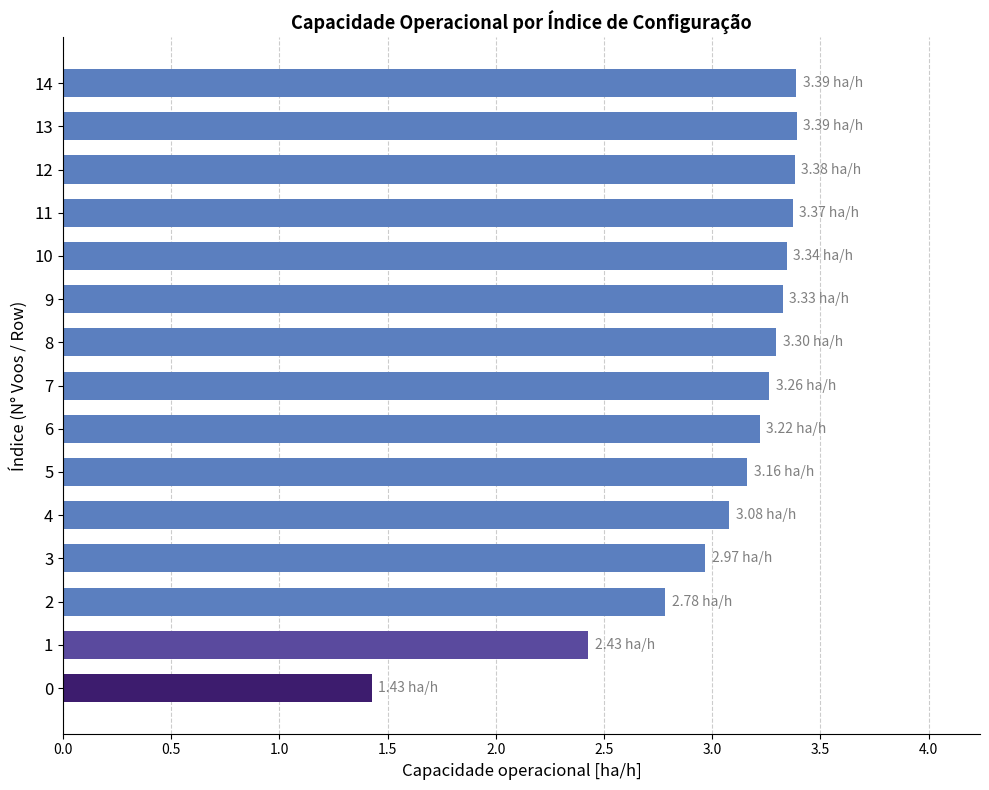

What is the sum of all values?

45.8